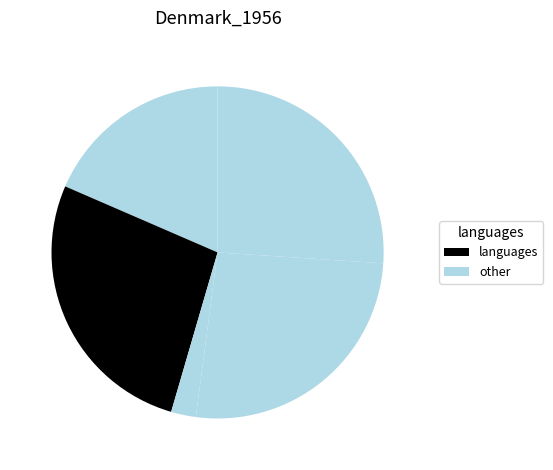

To the nearest percent, what is the average slice percentage?

20%